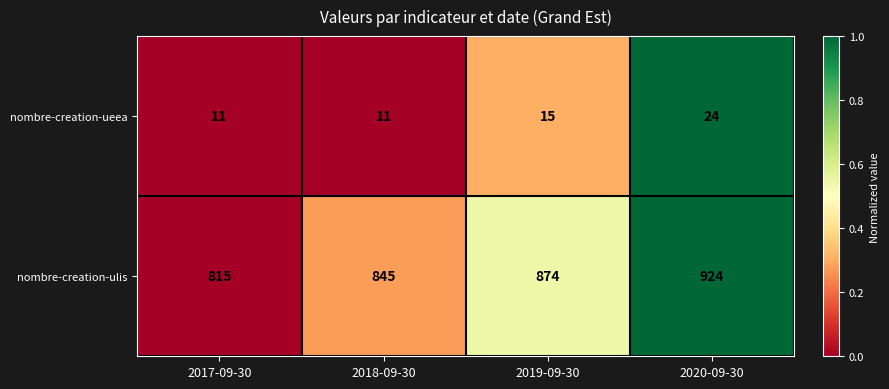

Rank the series by their maximum value, from highest to lowest.

nombre-creation-ulis, nombre-creation-ueea